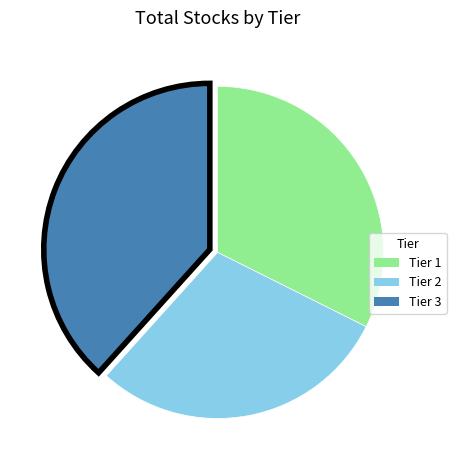

How many segments does this pie chart have?

3